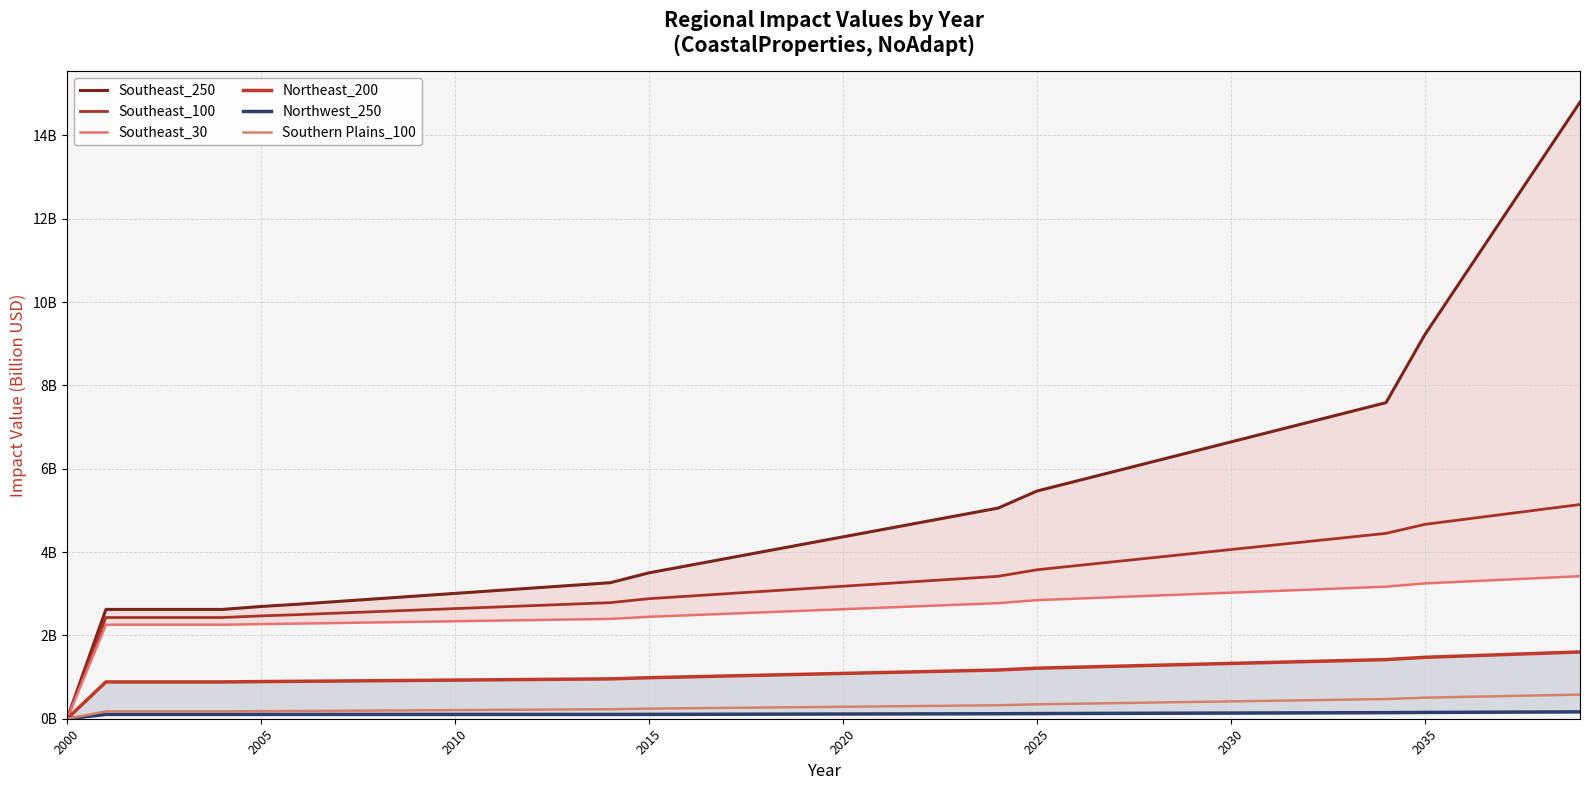

How many lines are shown in the chart?

6